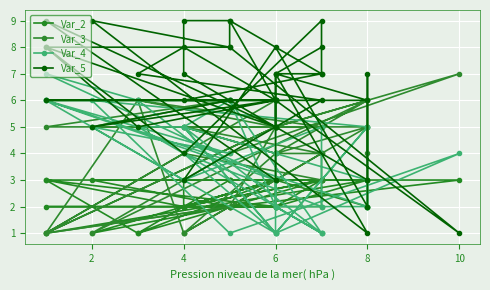

True or false: Var_5 has more than 1 points higher than both neighbors.

True